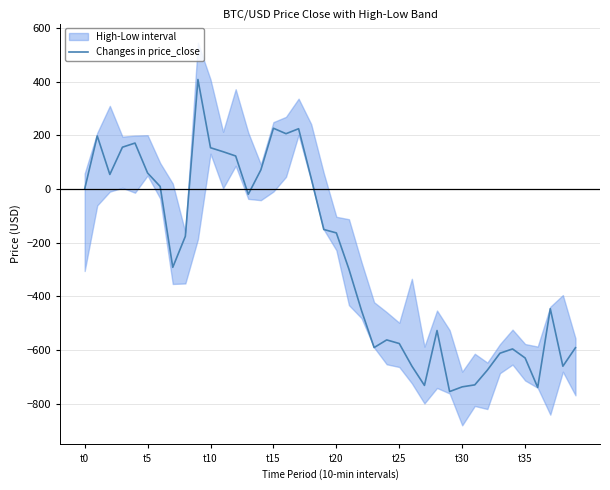

At which label is the value closest to -173?

8